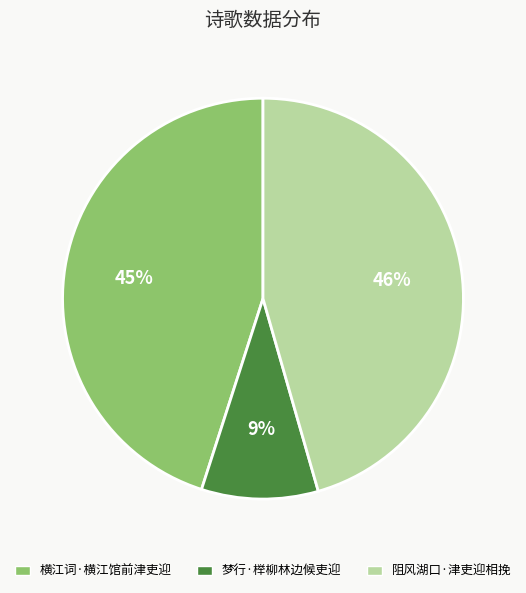

Rank the categories by value from lowest to highest.

梦行·榉柳林边候吏迎, 横江词·横江馆前津吏迎, 阻风湖口·津吏迎相挽